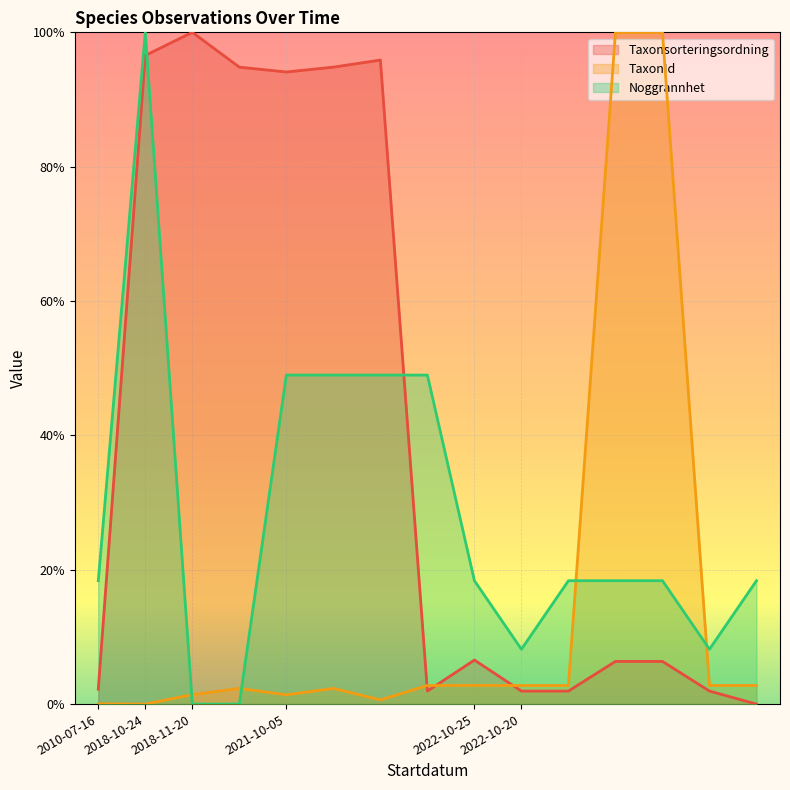

How many interior local valleys does the Taxonsorteringsordning series have?

2